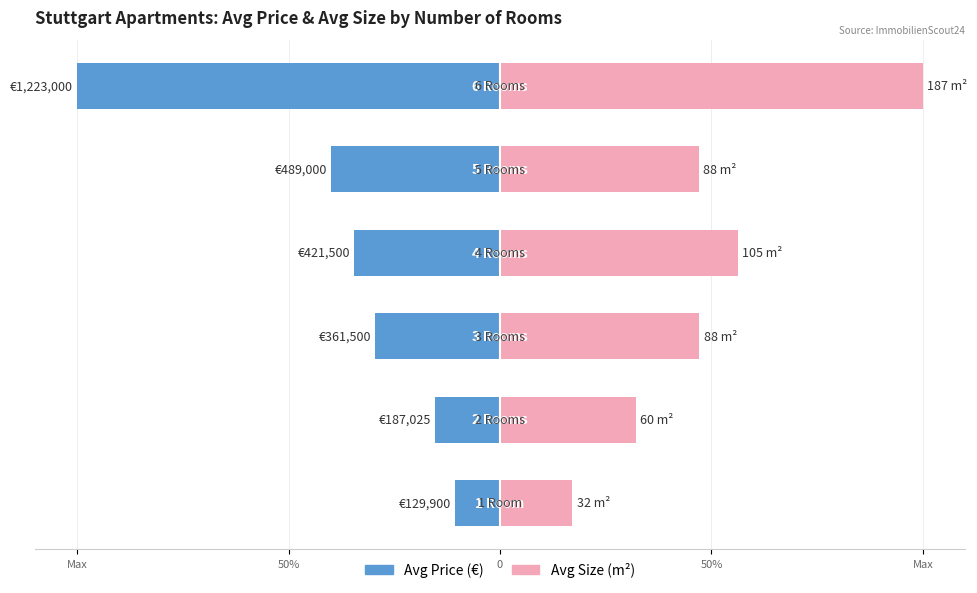

How many values in the Avg Price (€) series exceed -14?

2